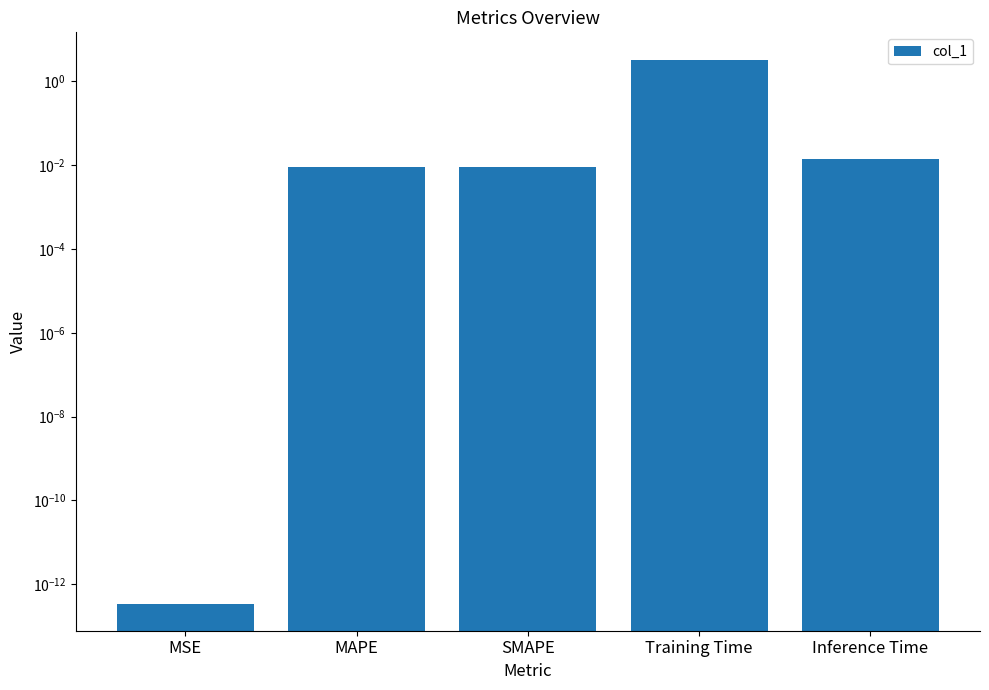

Which label corresponds to the largest value in the chart?

Training Time